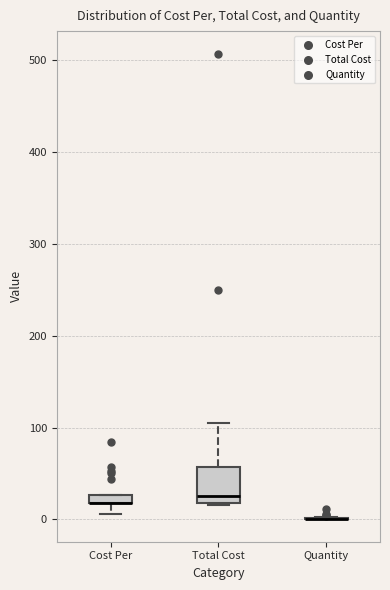

Which box is the tallest, from its lower edge to its upper edge?

Total Cost